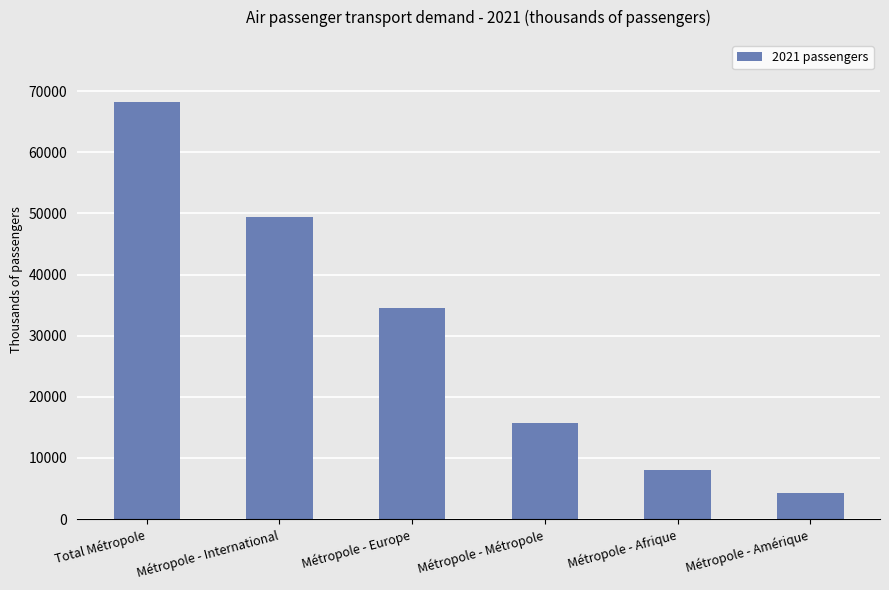

The value at Métropole - International is 16119.5. True or false?

False